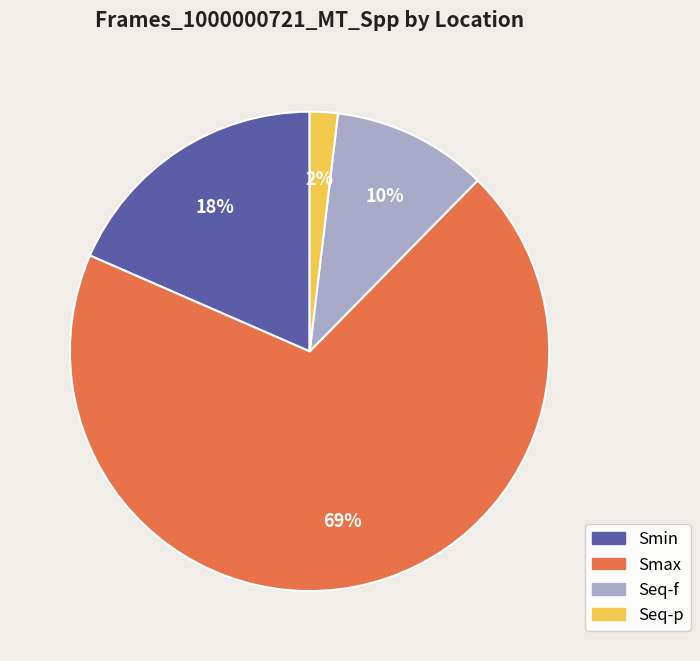

Combined, do Smax and Seq-p account for over 50%?

Yes